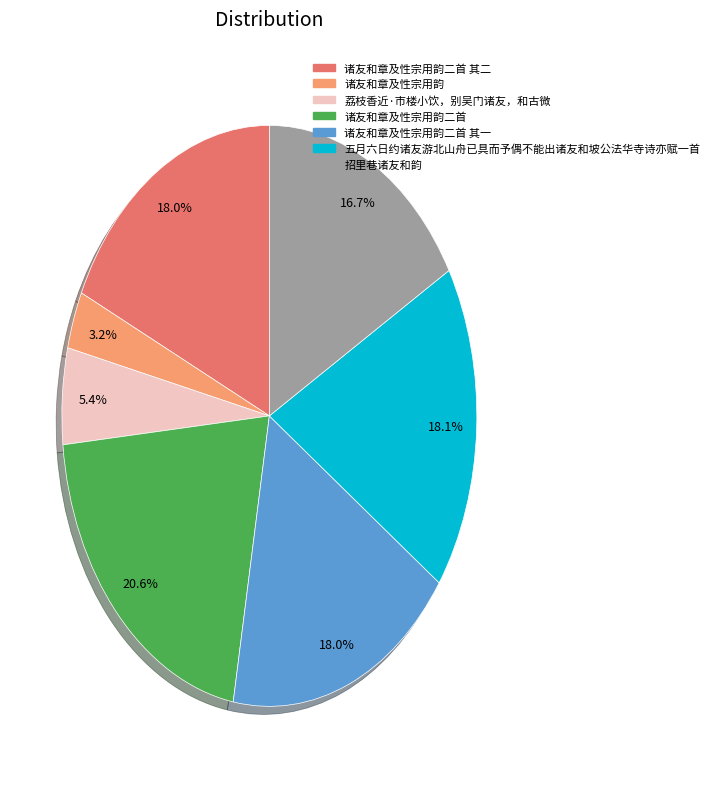

Does any single category account for the majority?

No